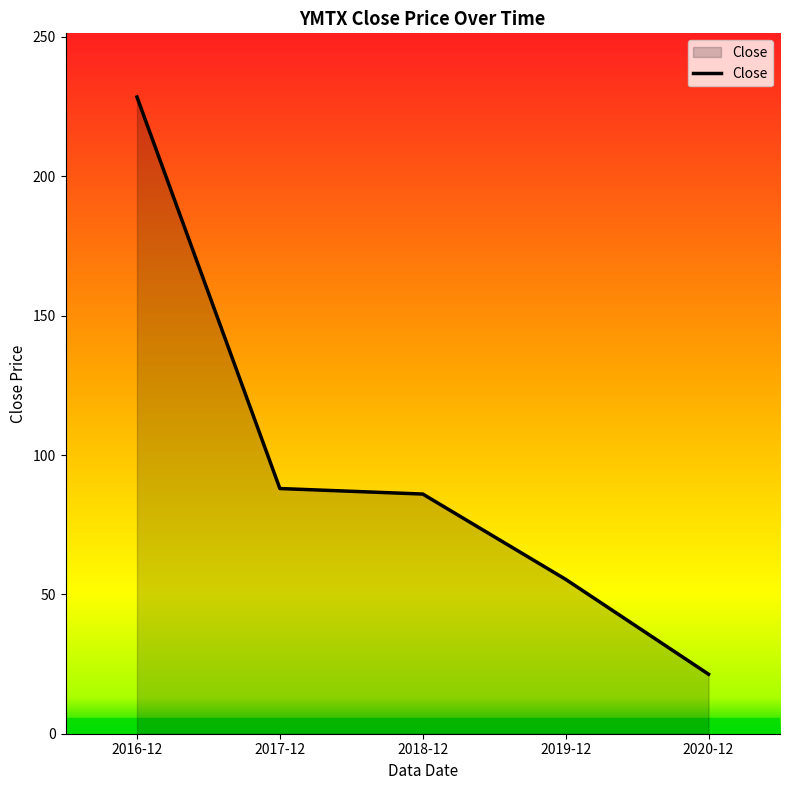

What is the greatest value displayed?

228.5